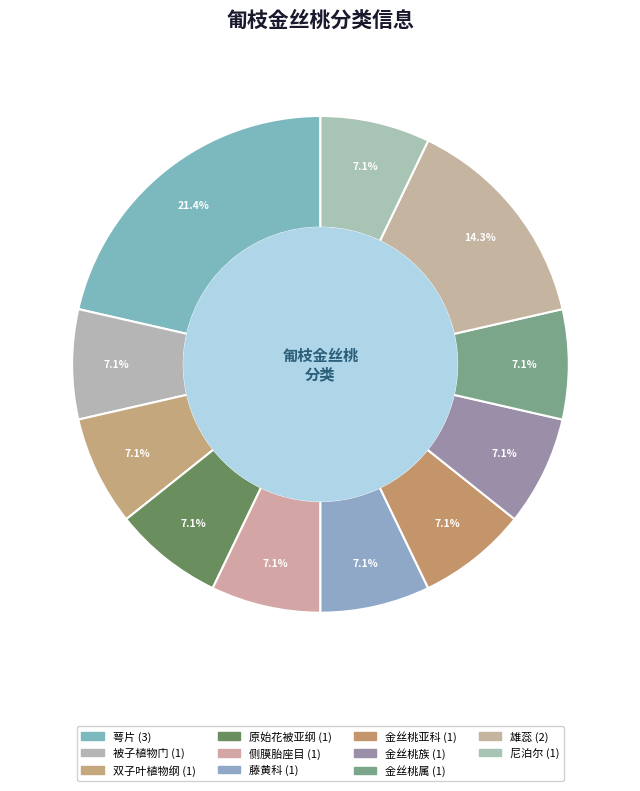

Count the number of slices in the pie.

11